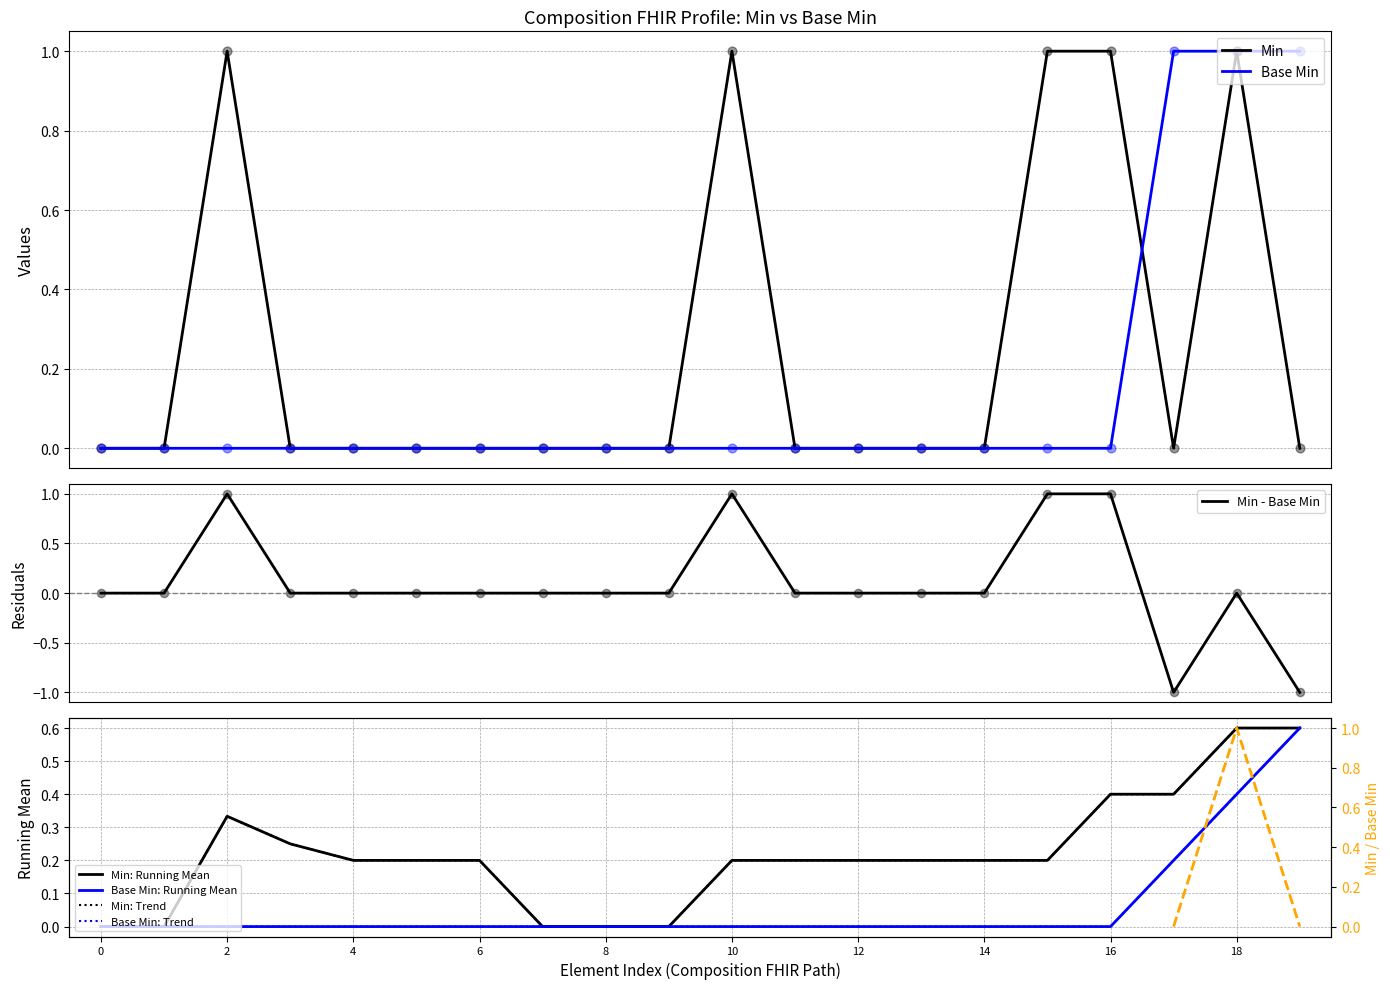

At how many categories does at least one series exceed 0?

7